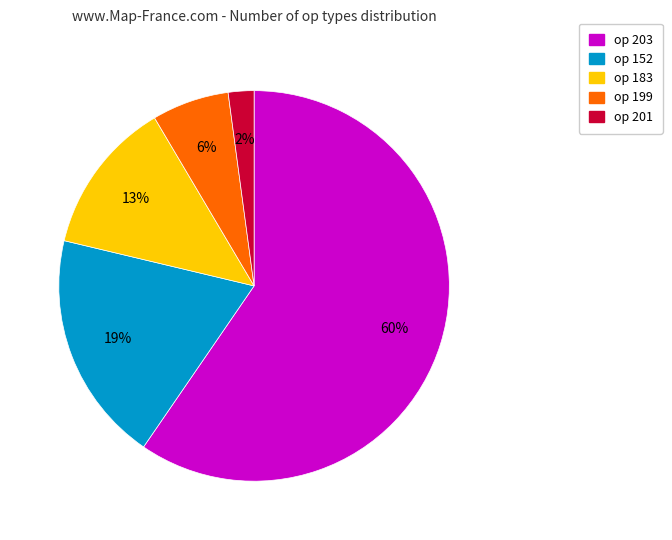

To the nearest percent, what percentage of the pie is op 199?

6%